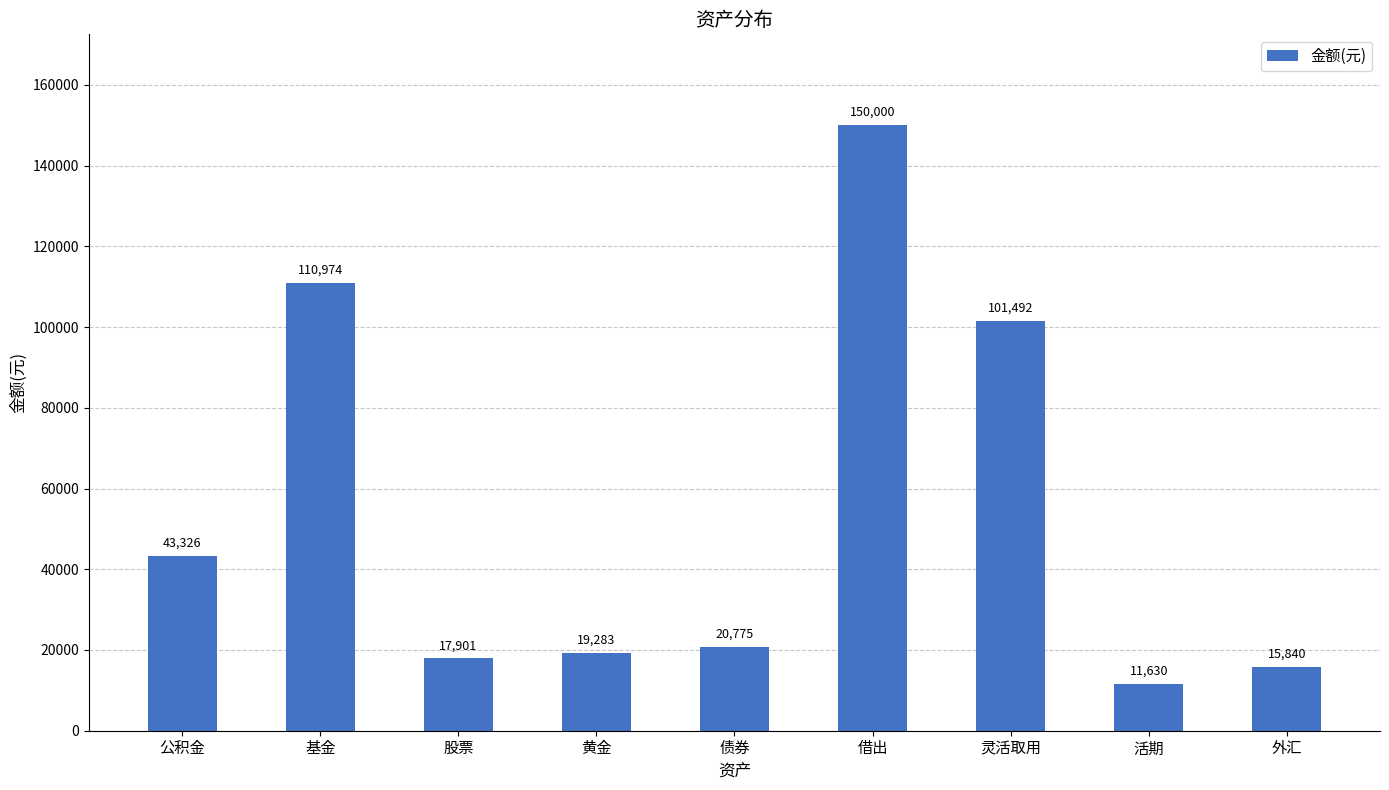

Which has a higher value, 基金 or 灵活取用?

基金